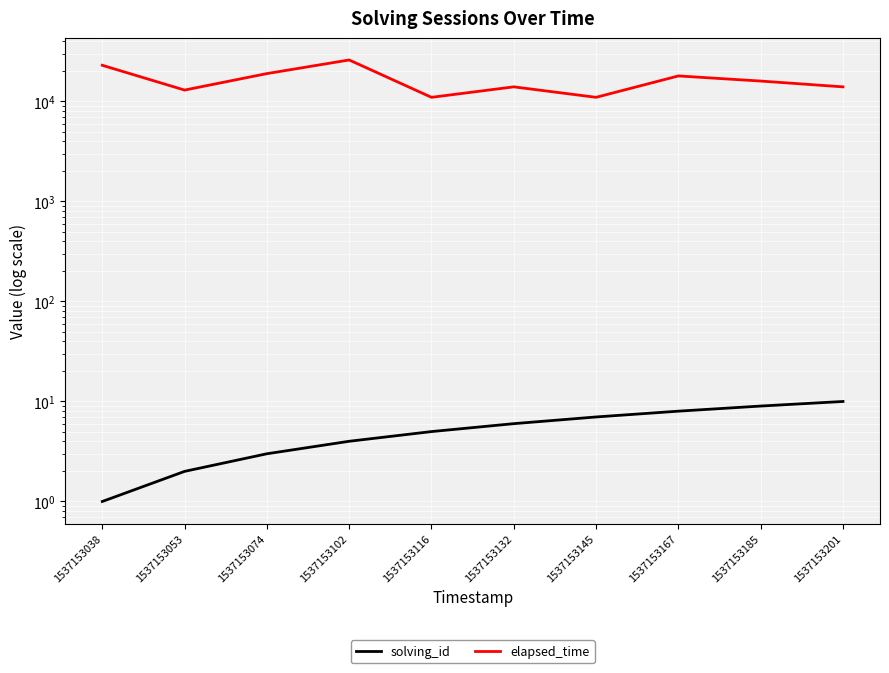

What value does the elapsed_time series have at 1537153116?

11000